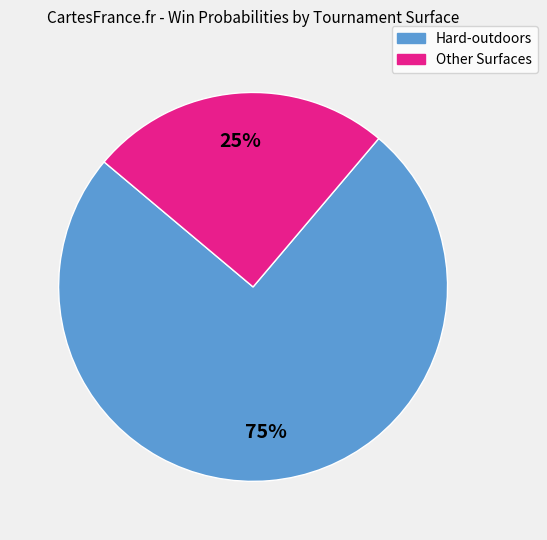

To the nearest percent, what is the average slice percentage?

50%